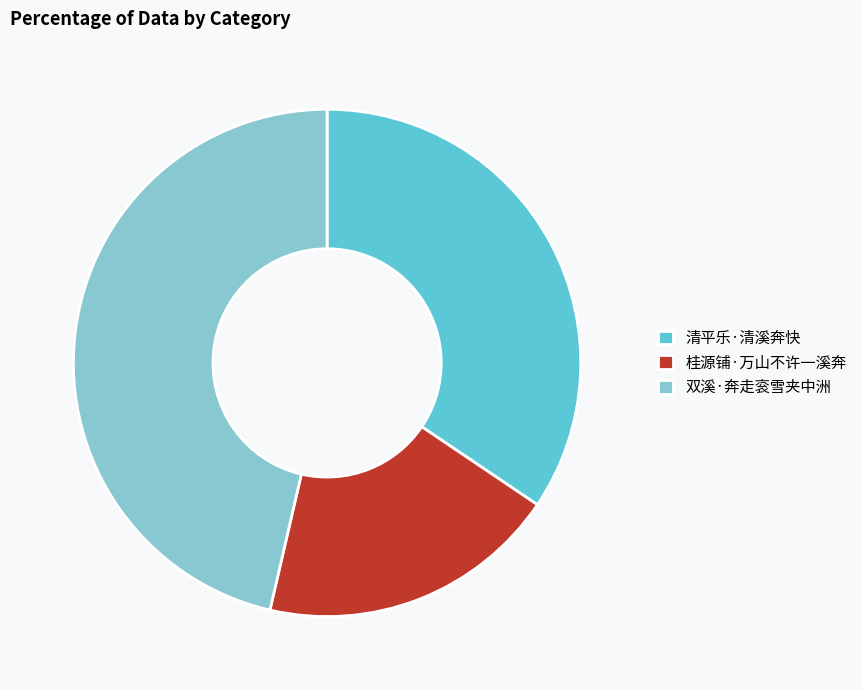

Combined, do 双溪·奔走衮雪夹中洲 and 桂源铺·万山不许一溪奔 account for over 50%?

Yes